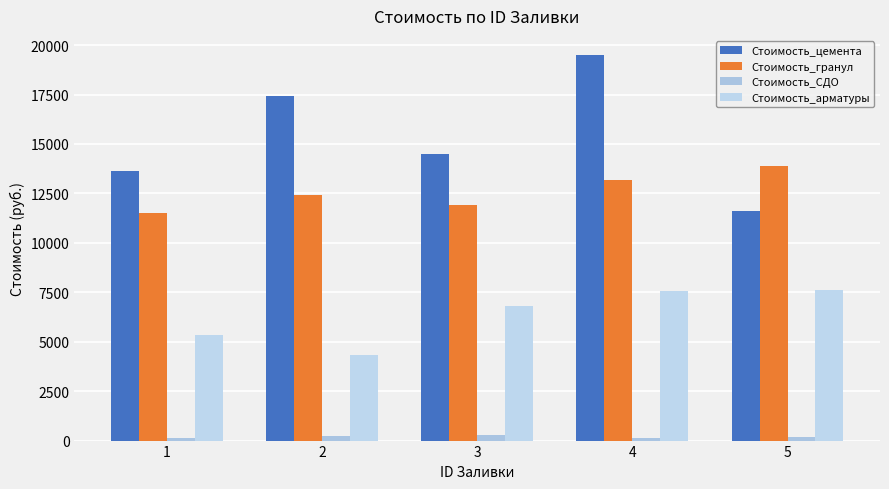

What is the greatest value displayed?

19491